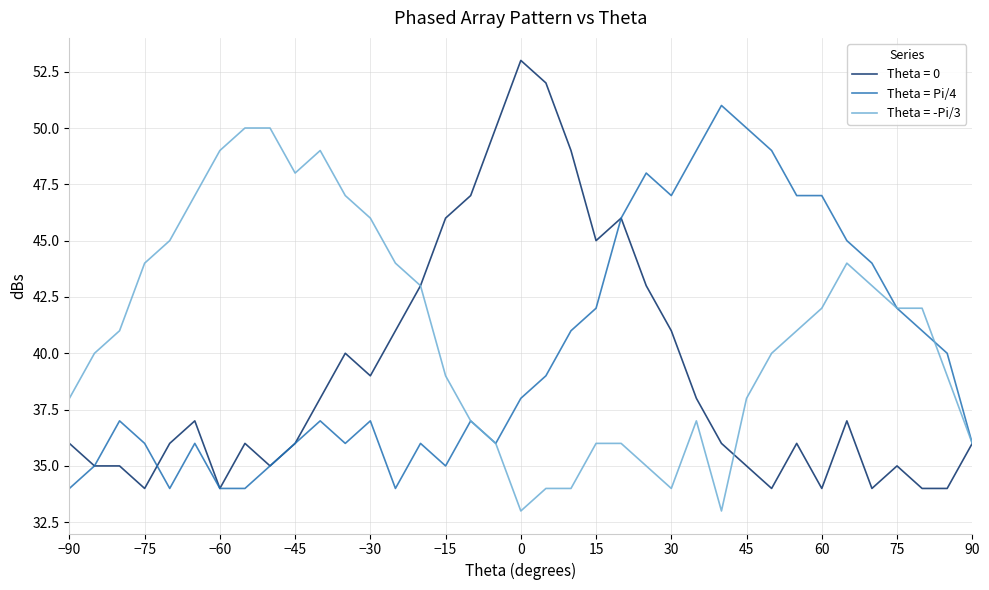

Rank the series by their average value, from lowest to highest.

Theta = 0, Theta = Pi/4, Theta = -Pi/3